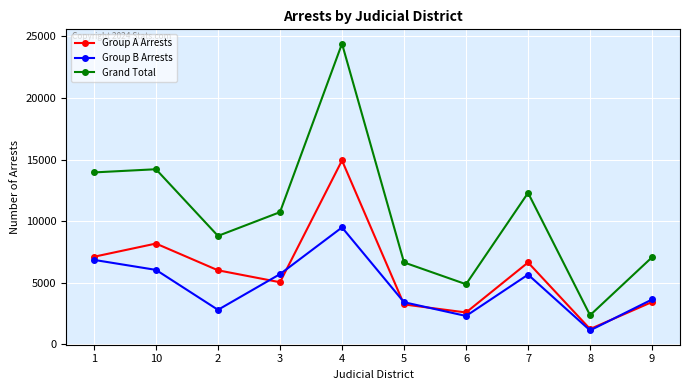

Between 4 and 8, which series saw the biggest shift?

Grand Total